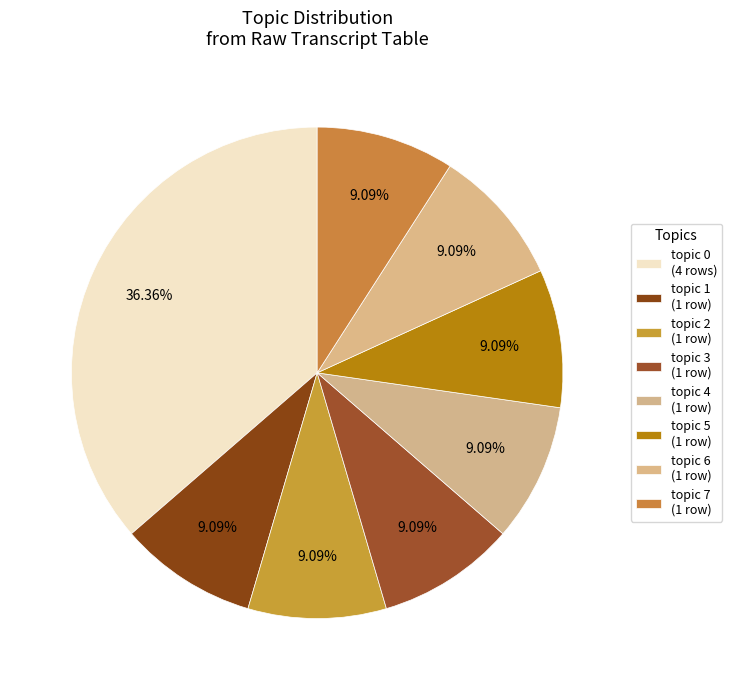

Is there a majority slice in this chart?

No